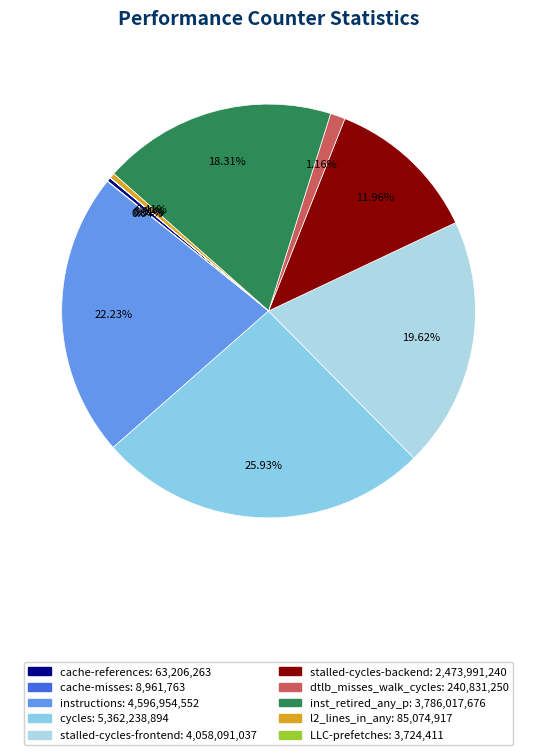

Is the sum of dtlb_misses_walk_cycles and LLC-prefetches greater than half?

No